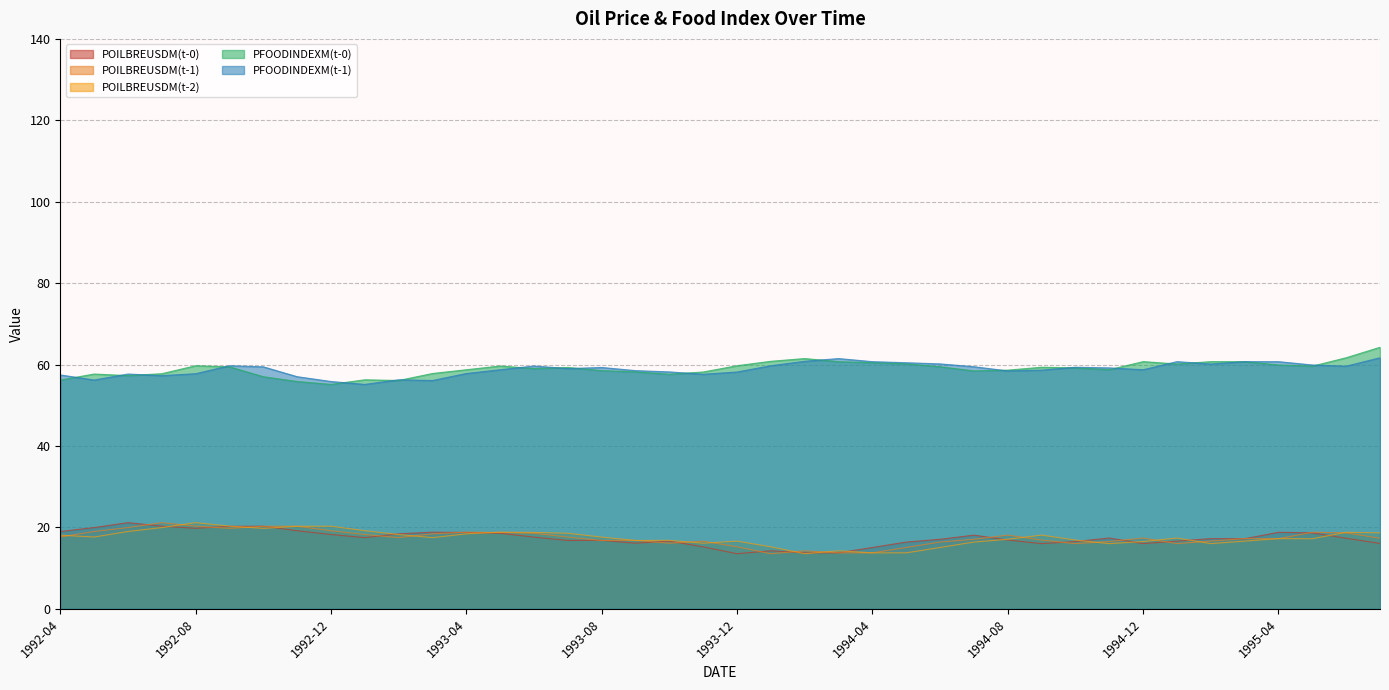

What is the label of the 36th point from the right?

1992-08